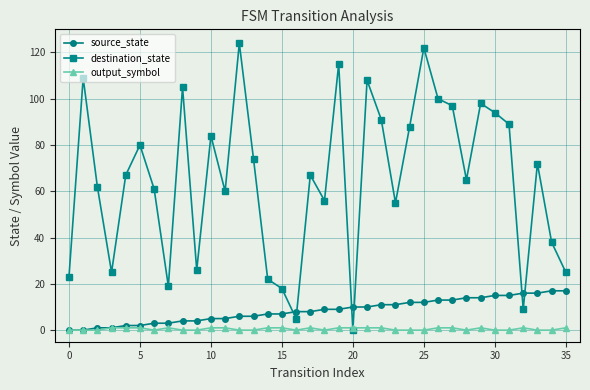

What are all the series names shown in the legend?

source_state, destination_state, output_symbol